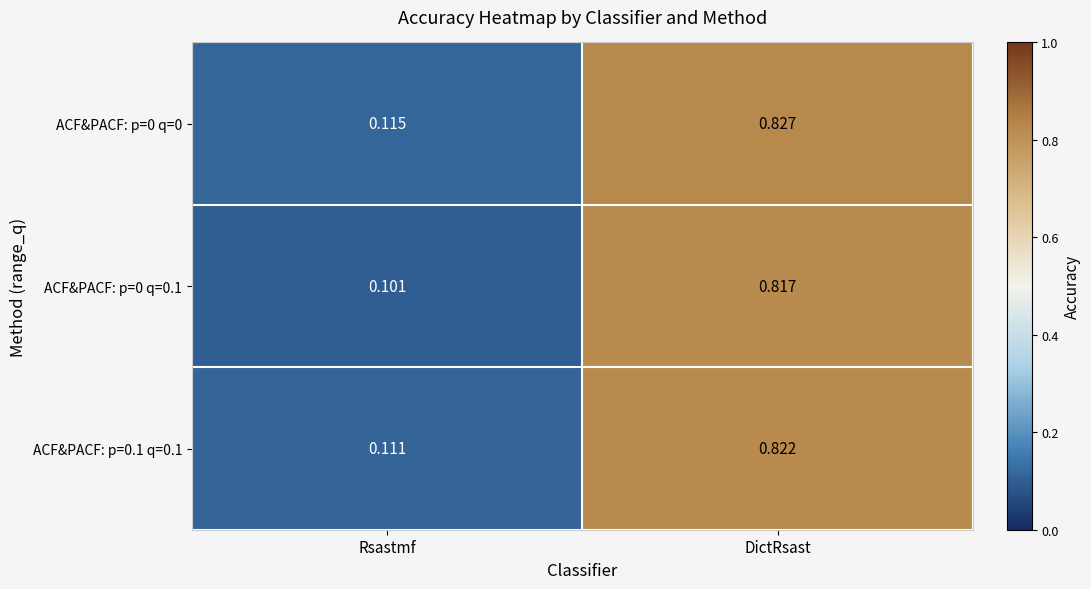

List the series in order of their peak value, lowest first.

ACF&PACF: p=0 q=0.1, ACF&PACF: p=0.1 q=0.1, ACF&PACF: p=0 q=0